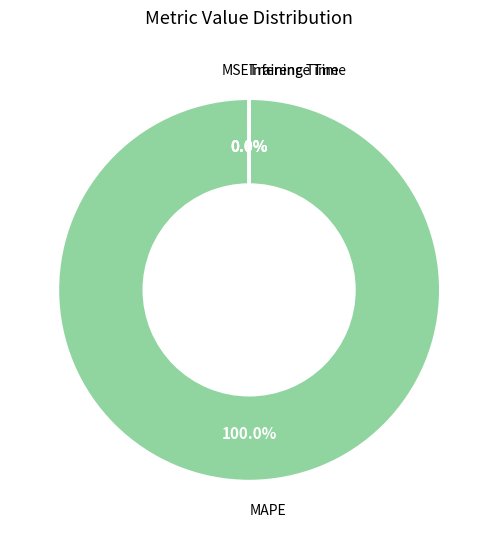

Which category has the biggest portion of the pie?

MAPE